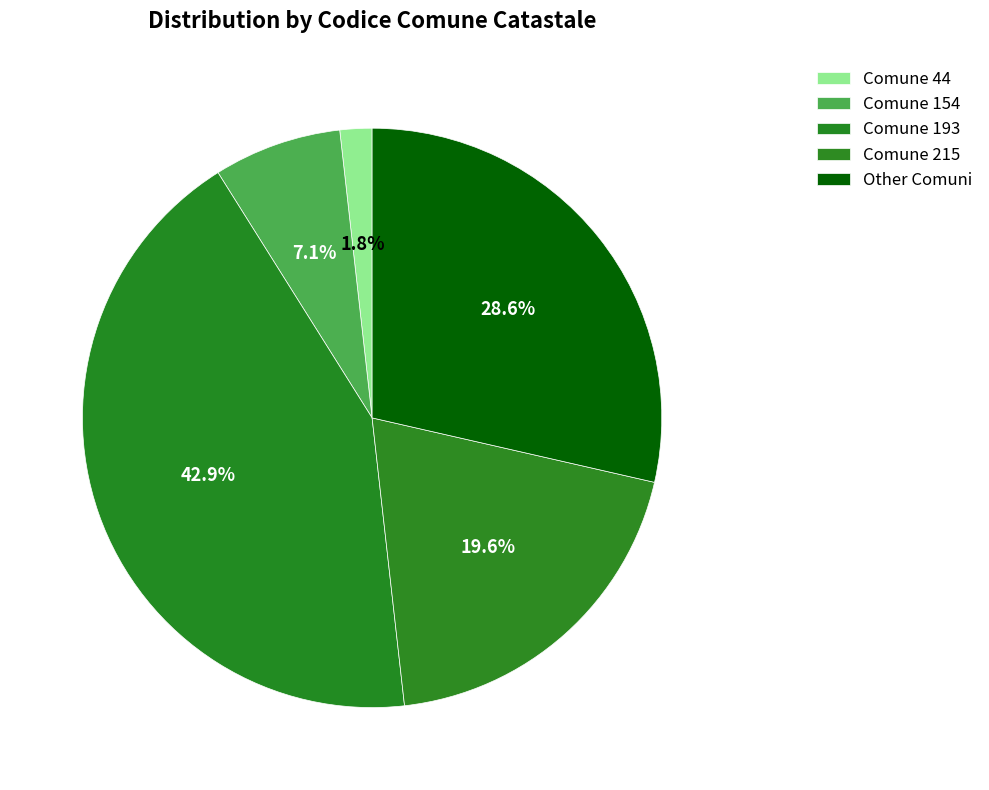

How many segments does this pie chart have?

5